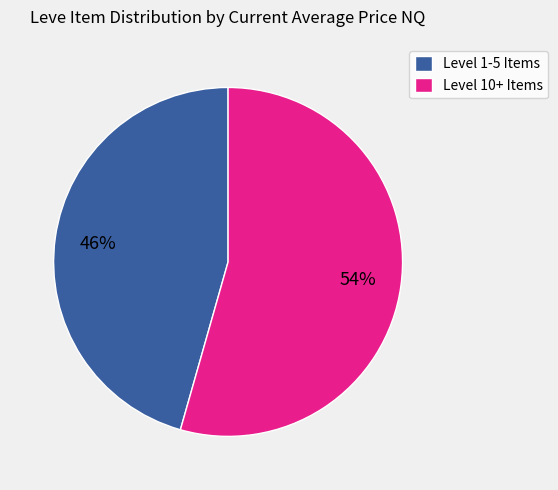

Rank the categories by value from lowest to highest.

Level 1-5 Items, Level 10+ Items